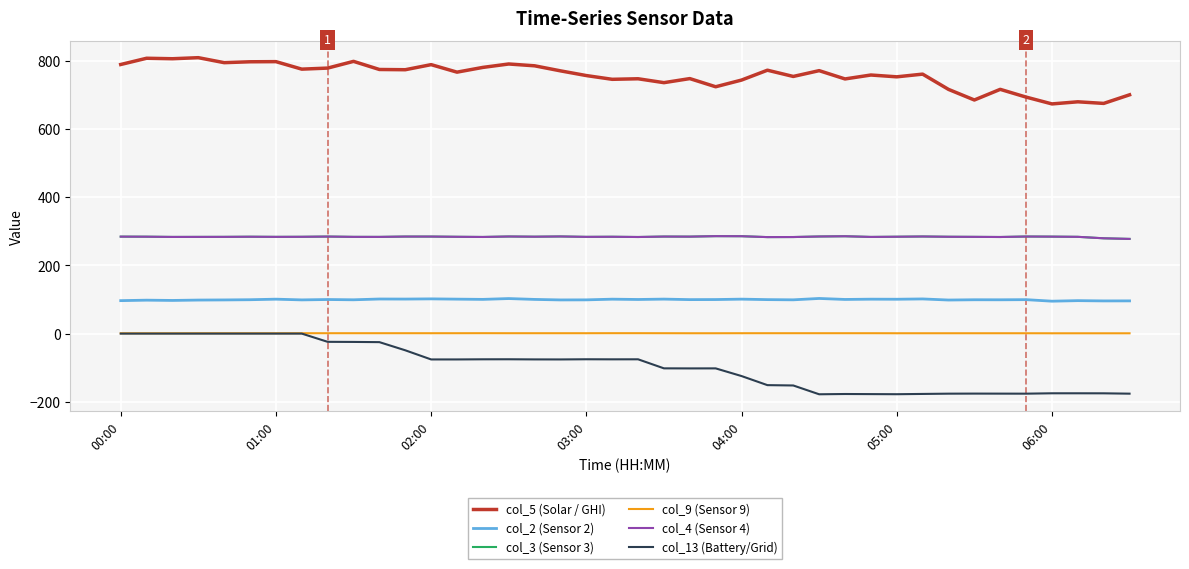

Is this an area chart (filled region under the line)?

No